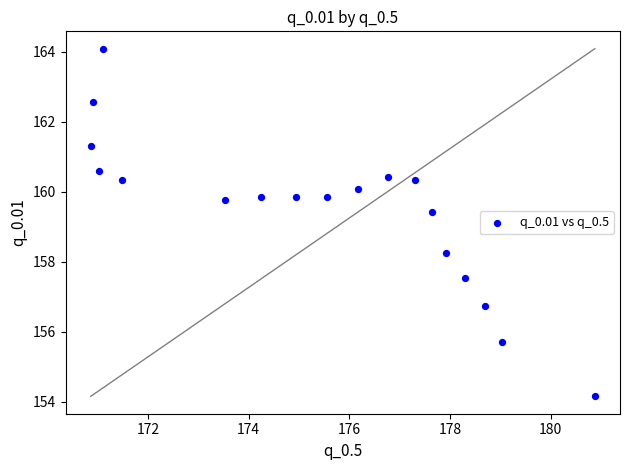

What is the range of Y values (max minus min)?

9.9